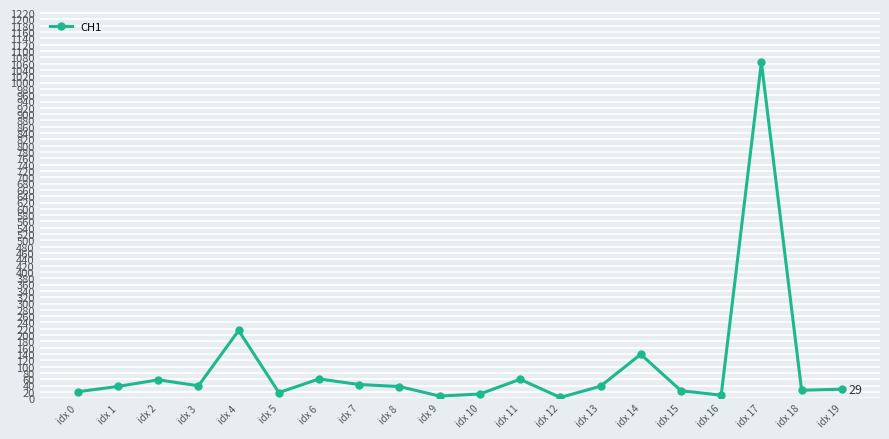

How many lines are shown in the chart?

1